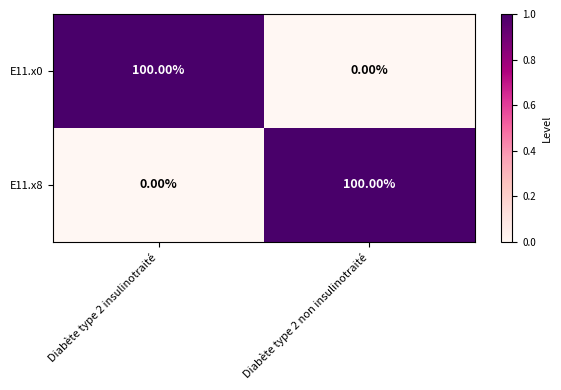

What is the sum of all E11.x8 values?

100